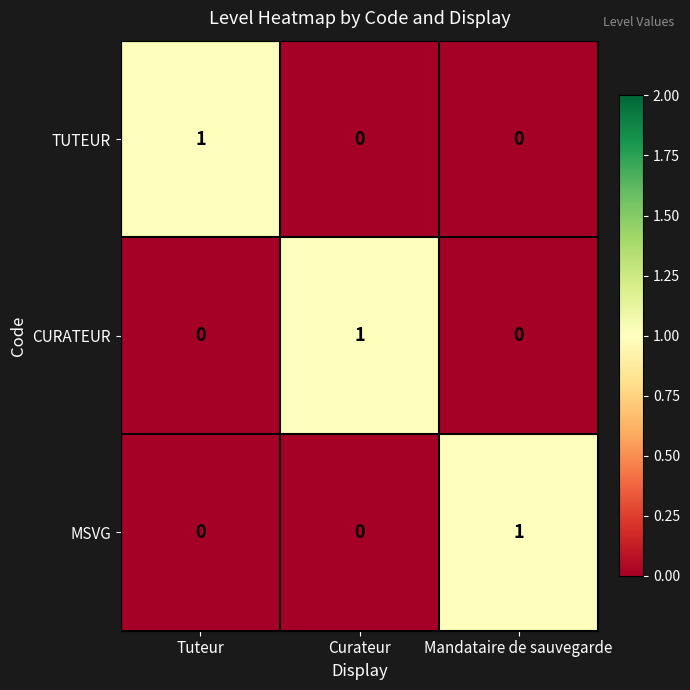

How many data points in MSVG are above 0?

1